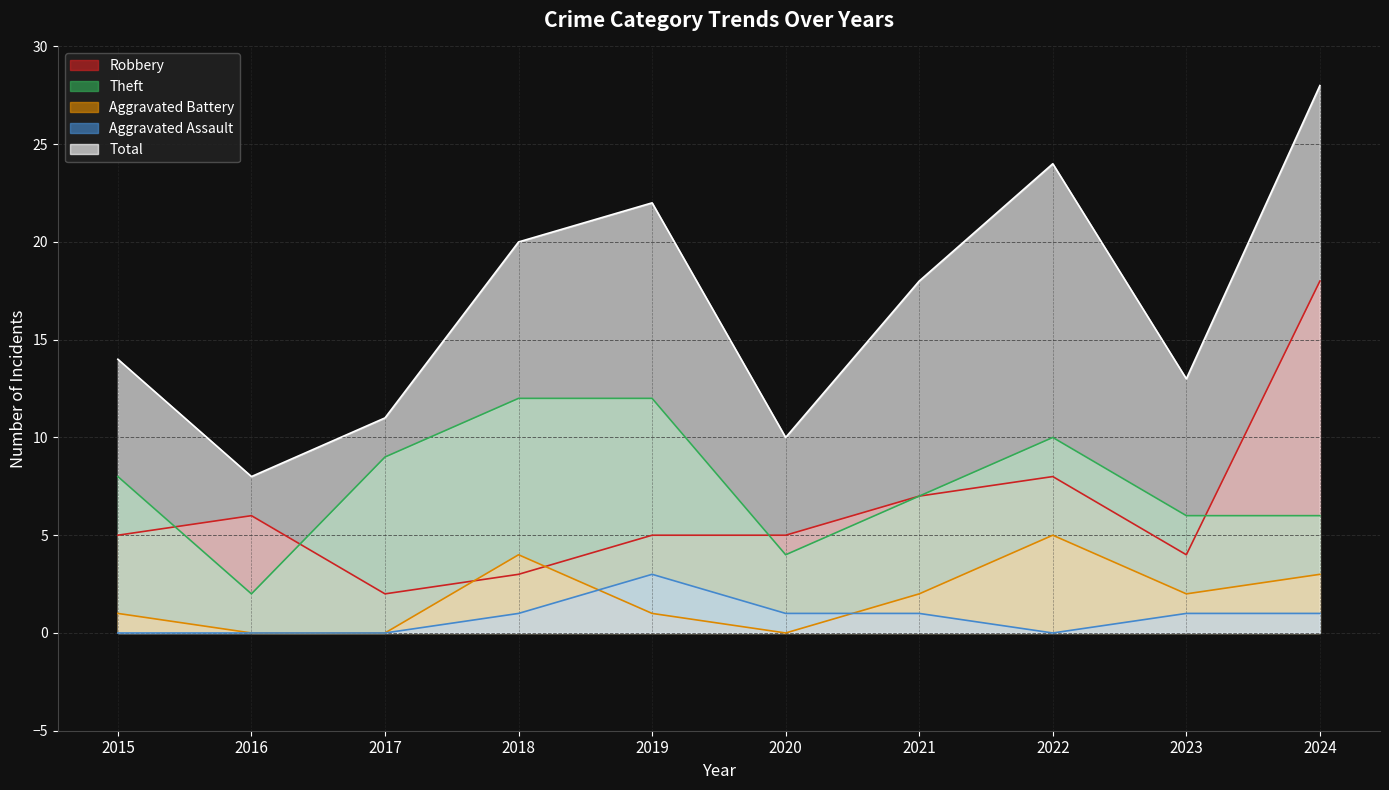

What is the difference between the Aggravated Battery values at 2024 and 2022?

2